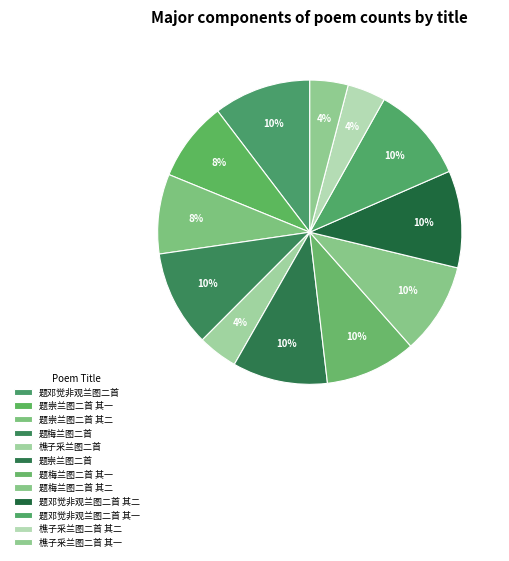

What is the change in value from 题梅兰图二首 其一 to 题邓觉非观兰图二首 其二?

+70100